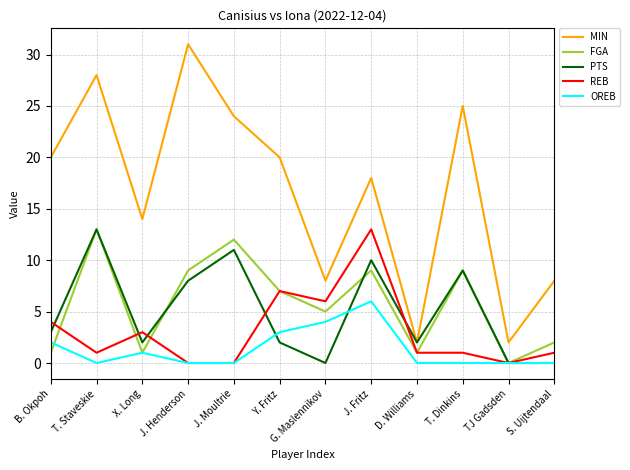

What is the difference between the highest and lowest values at T. Dinkins?

25